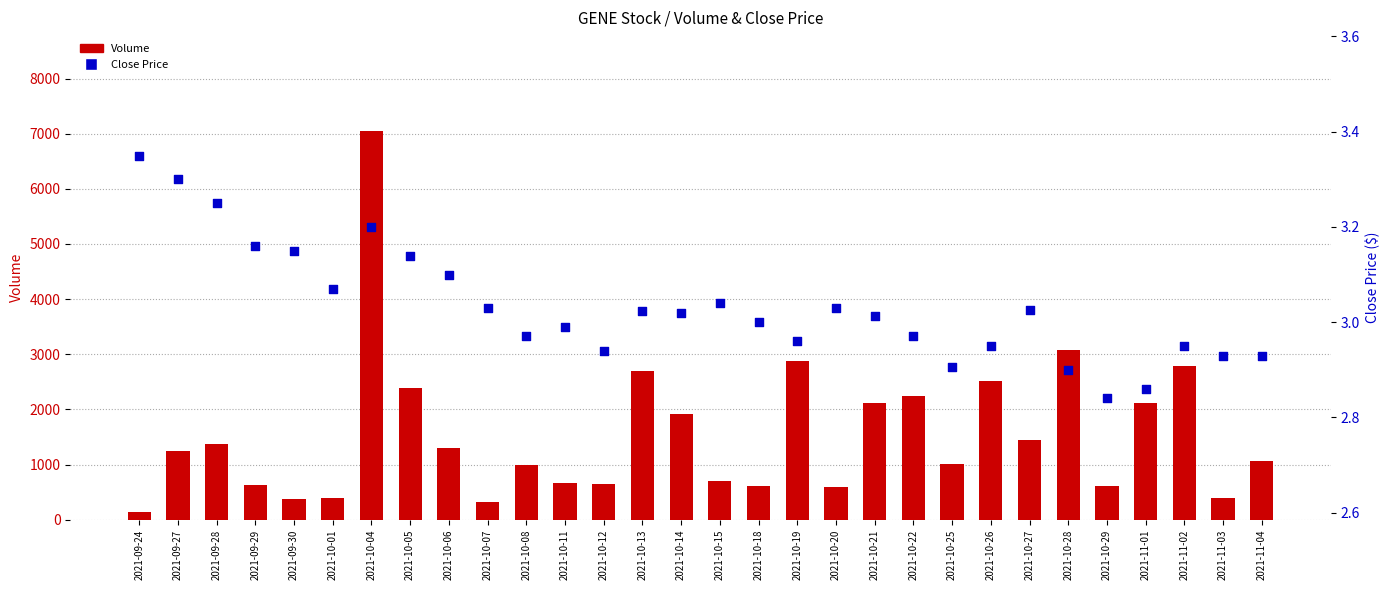

Which series has the widest spread of Y values?

Volume